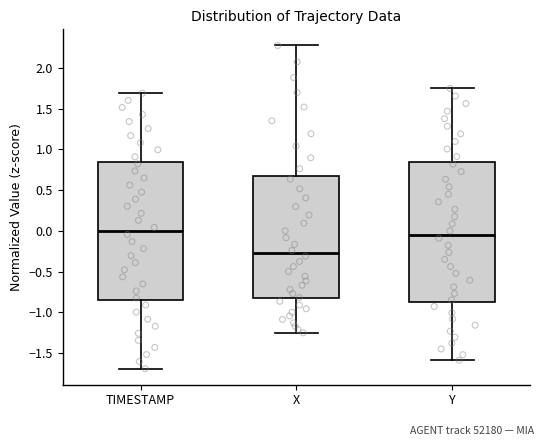

Reading left to right, transcribe this box plot: for each box, give where its median line is, the range the box spans, and where its two whiskers end, as read against the y-axis. The values are not printed on the chart, so give them approximately, as read against the axis.

TIMESTAMP: median 0.00, box -0.85 to 0.85, whiskers -1.70 to 1.70
X: median -0.25, box -0.85 to 0.65, whiskers -1.25 to 2.30
Y: median -0.05, box -0.85 to 0.85, whiskers -1.60 to 1.75